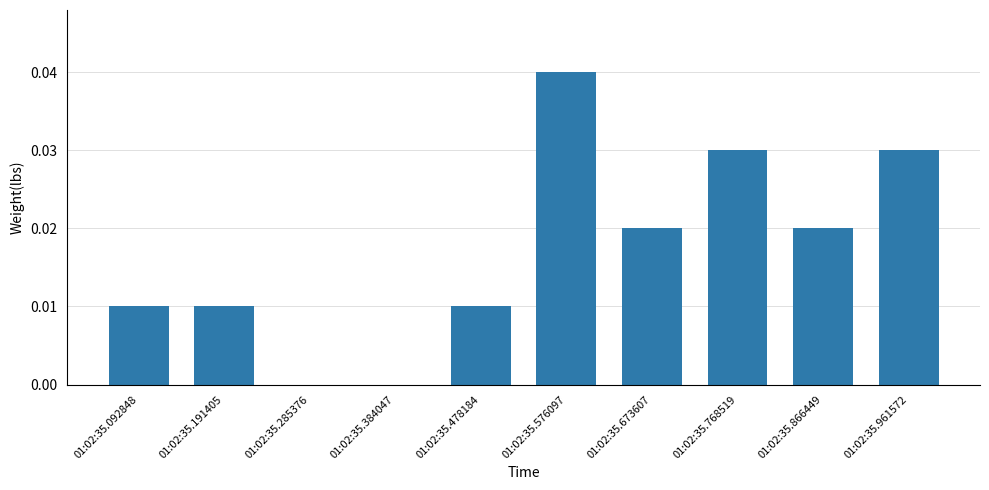

Which has a higher value, 01:02:35.576097 or 01:02:35.768519?

01:02:35.576097